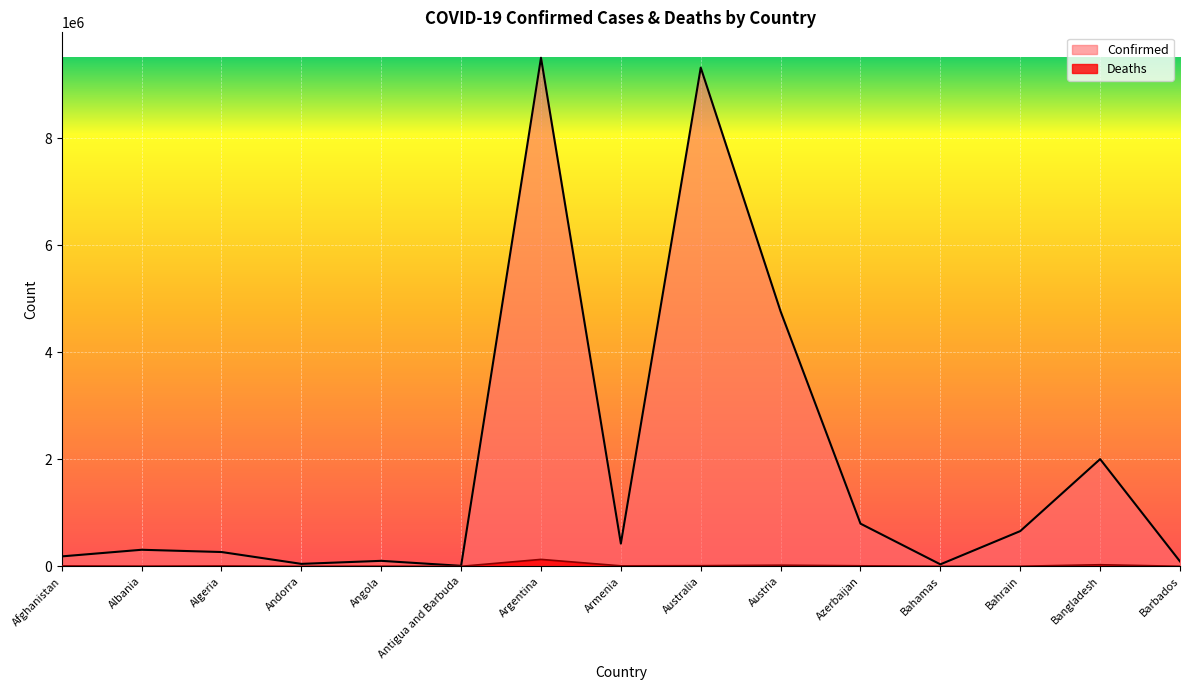

What is the sum of all Confirmed values?

28527403